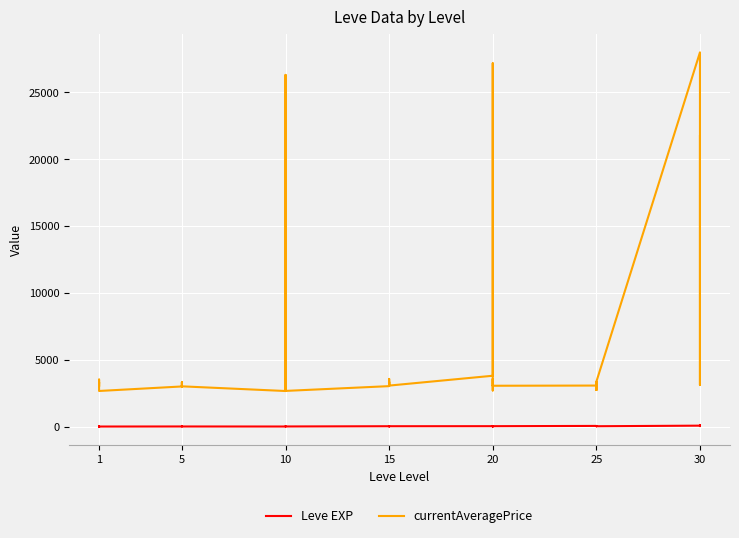

What is the sum of the Leve EXP values at 11 and 30?

11